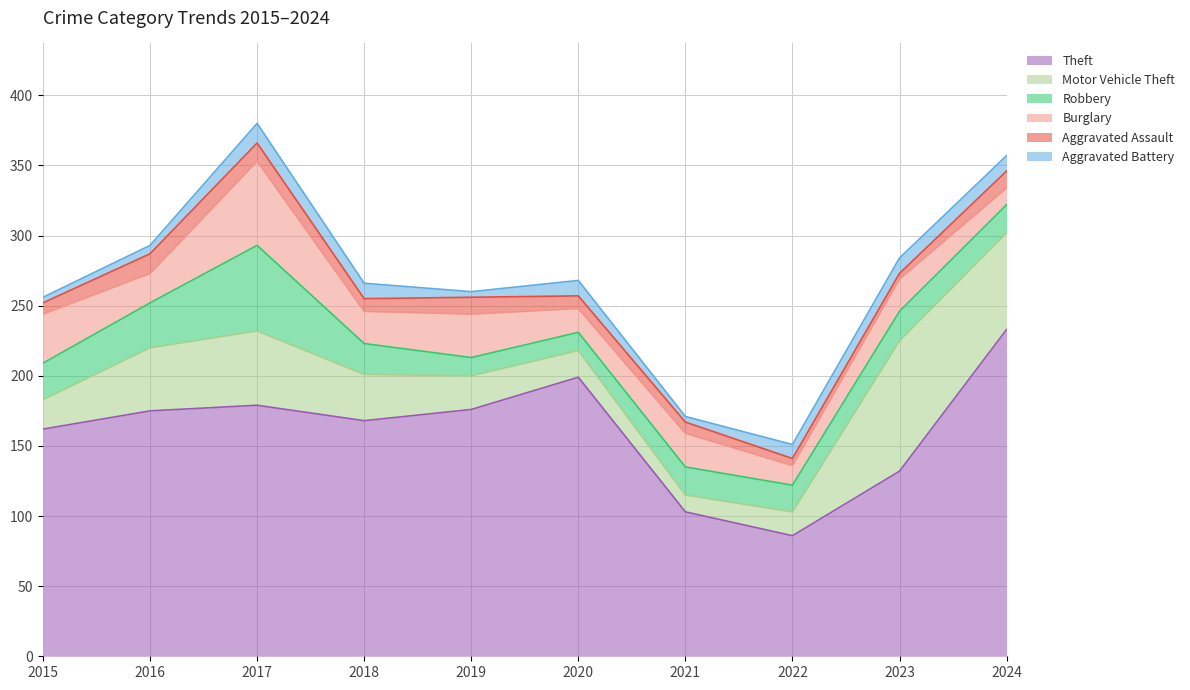

What is the maximum value for Aggravated Assault?

14